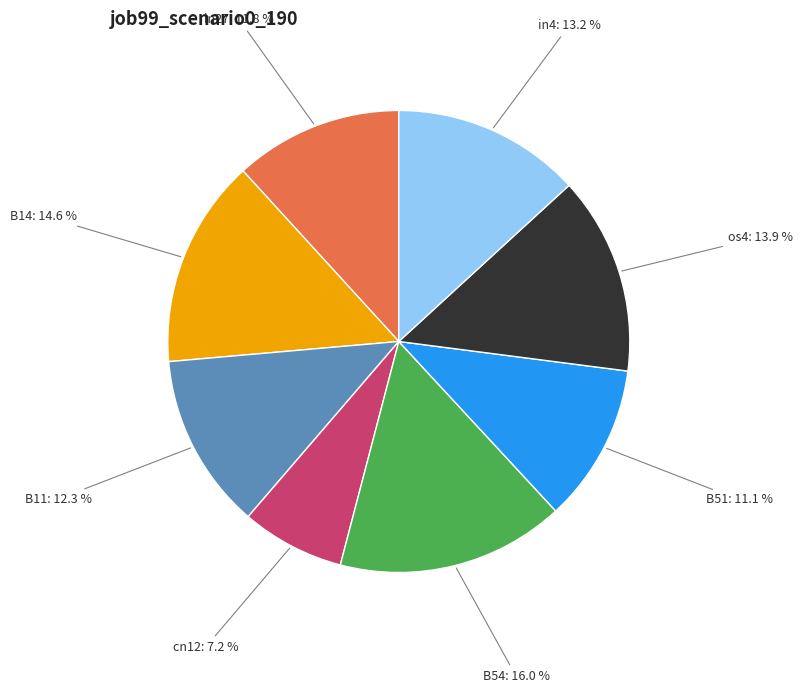

Which category has the biggest portion of the pie?

B54